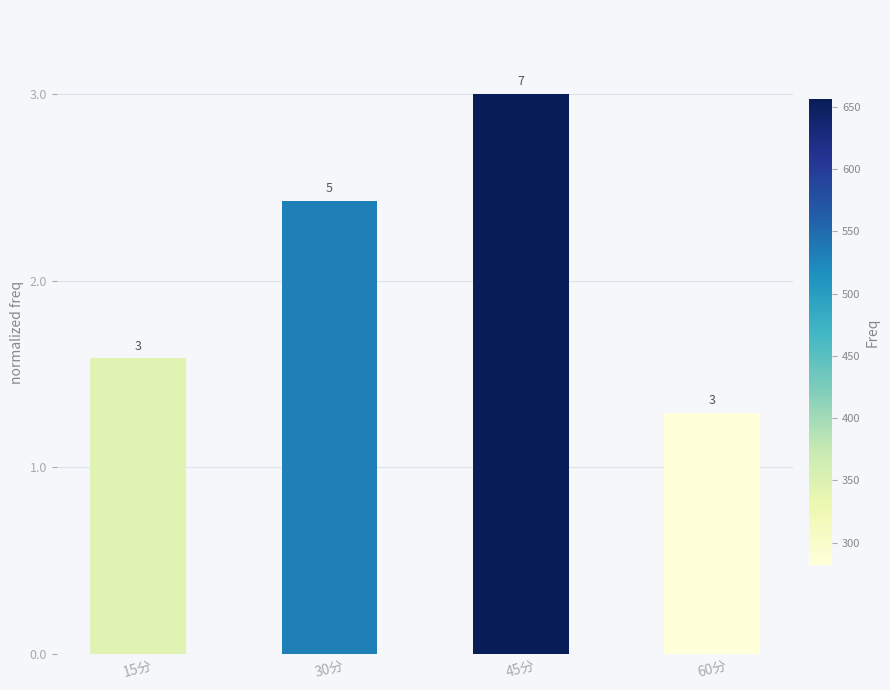

Are the bars horizontal?

No